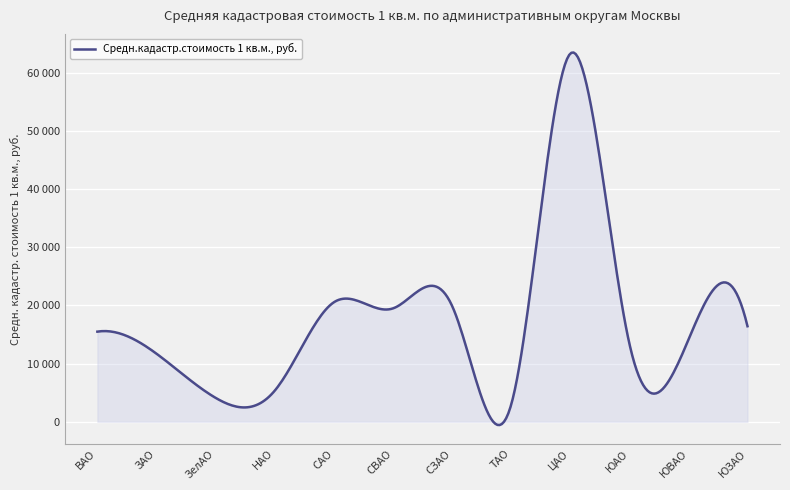

Does the chart have visible grid lines?

Yes